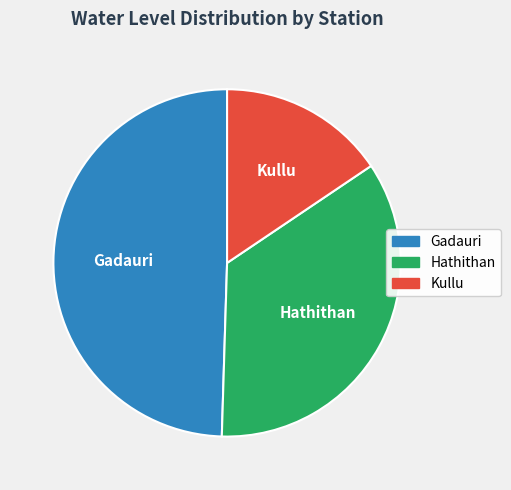

Does any single category account for the majority?

No